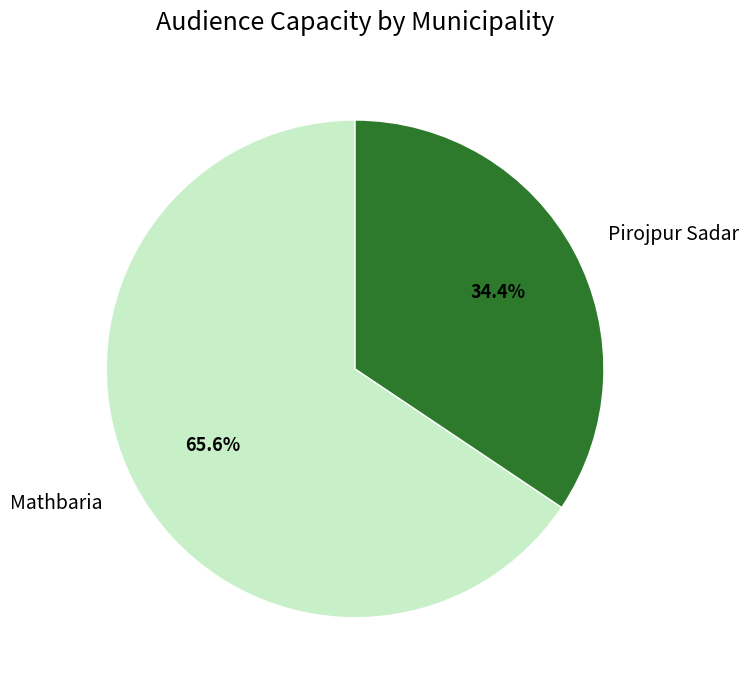

What percentage do Pirojpur Sadar and Mathbaria together represent?

100.0%